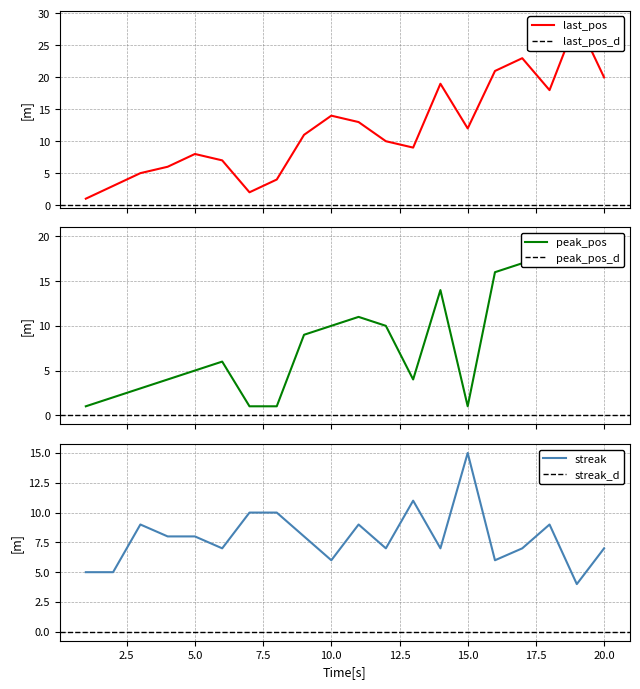

How many interior local valleys does the last_pos series have?

4